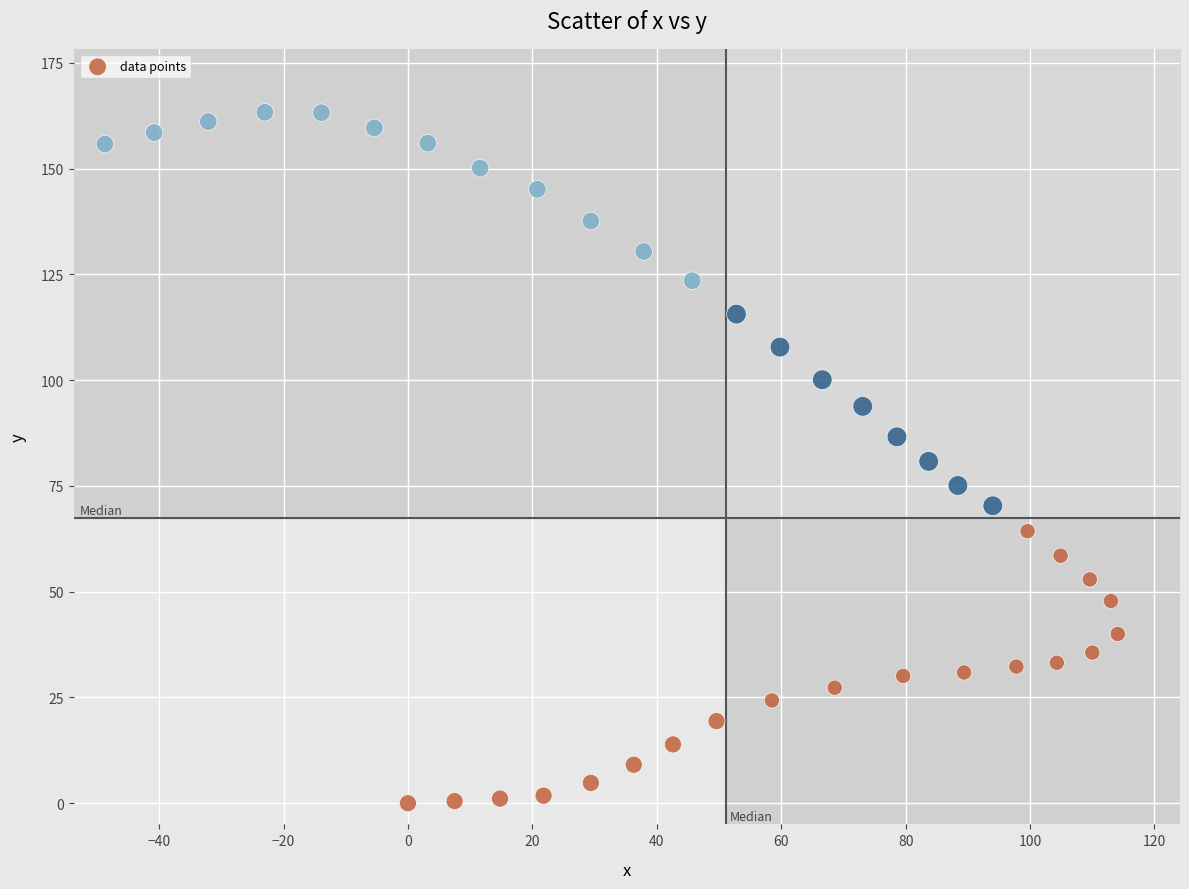

What is the range of Y values (max minus min)?

163.3